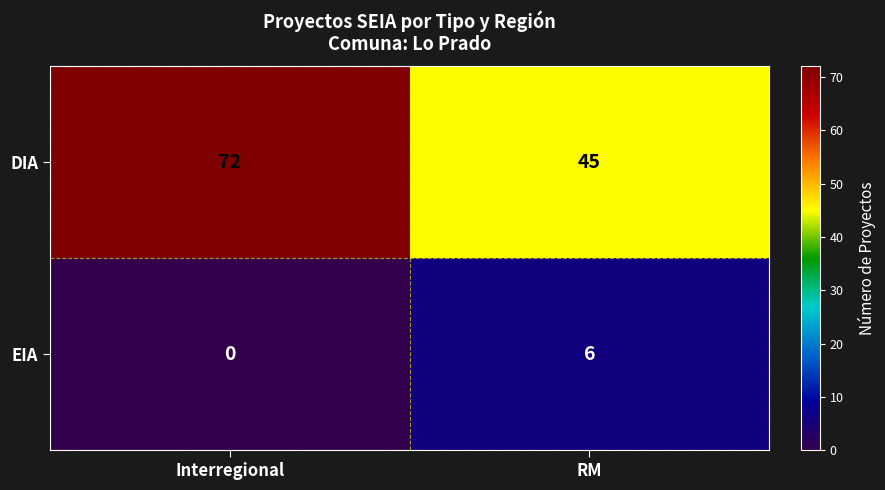

Reading right to left, transcribe all the data shown in this chart.

DIA: RM=45	Interregional=72
EIA: RM=6	Interregional=0